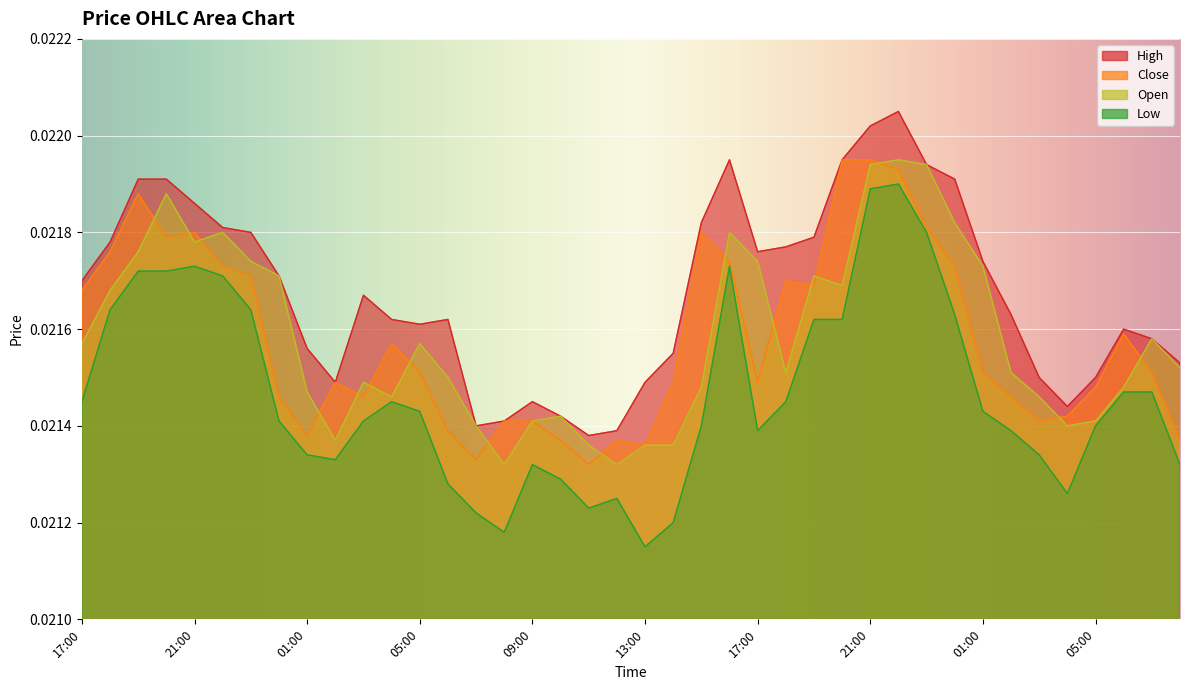

The value of low at 22:00 is 0.0. True or false?

True